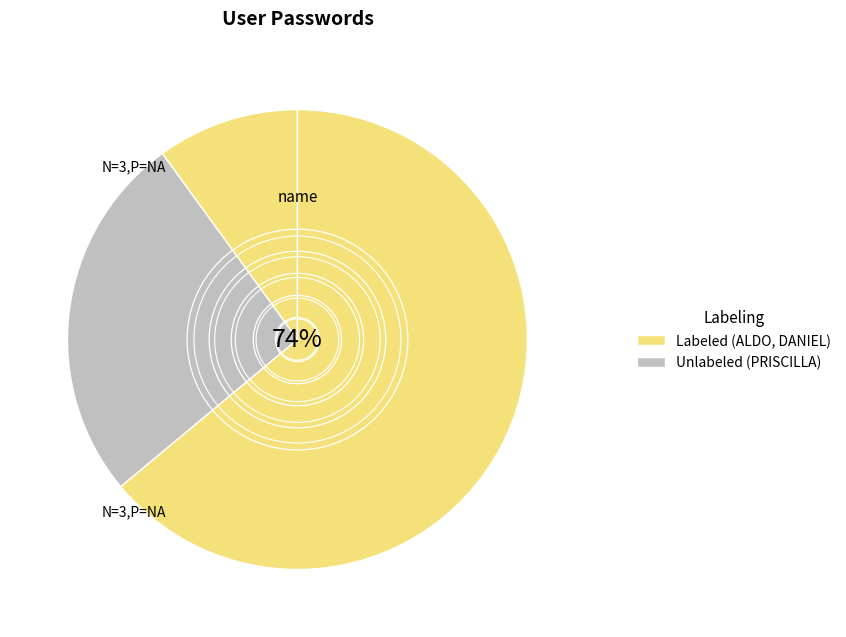

Between PRISCILLA and ALDO, which is larger?

PRISCILLA